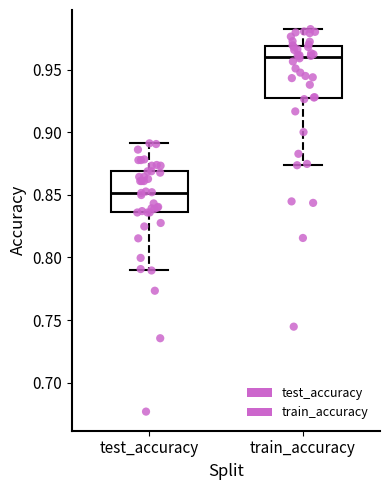

Reading left to right, transcribe this box plot: for each box, give where its median line is, the range the box spans, and where its two whiskers end, as read against the y-axis. The values are not printed on the chart, so give them approximately, as read against the axis.

test_accuracy: median 0.850, box 0.835 to 0.870, whiskers 0.790 to 0.890
train_accuracy: median 0.960, box 0.925 to 0.970, whiskers 0.875 to 0.980